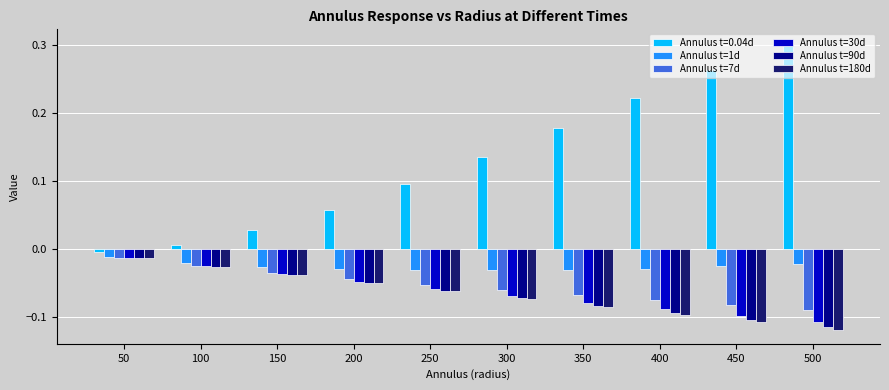

Which series has the widest spread of values?

Annulus t=0.04d